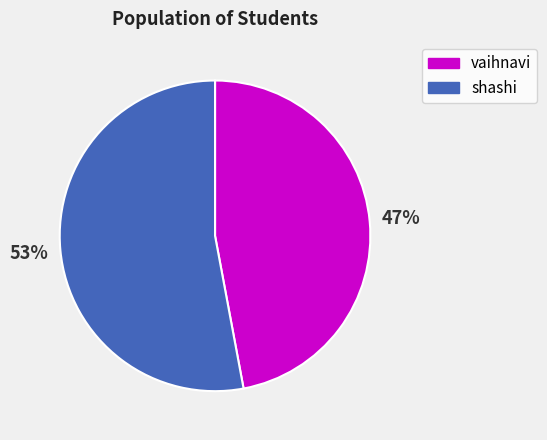

Rank the categories by value from lowest to highest.

vaihnavi, shashi